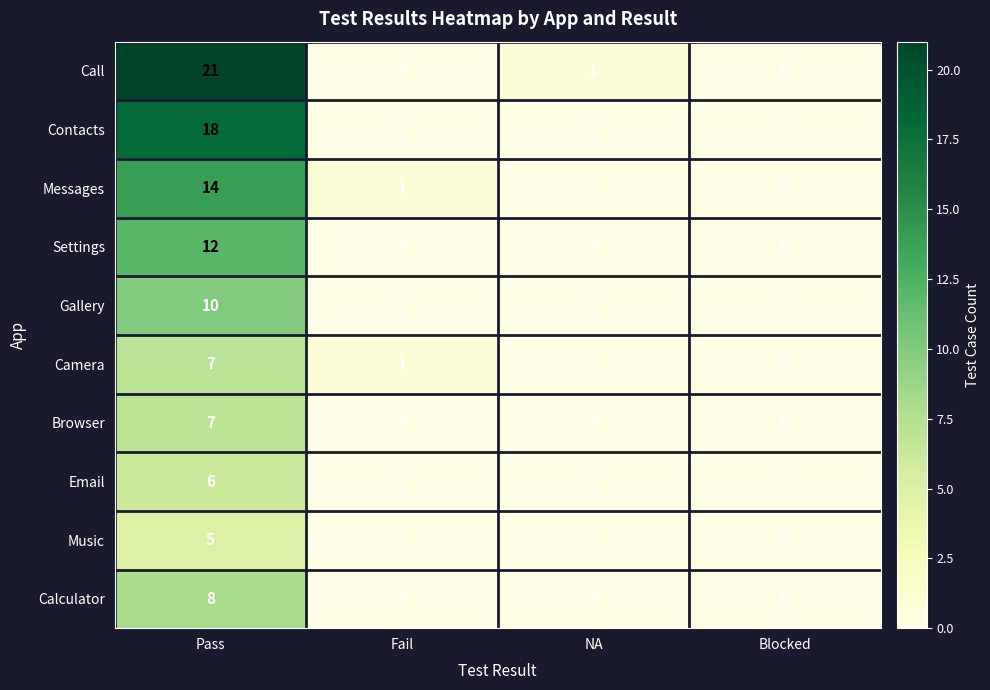

Which category has the highest value across all series?

Pass